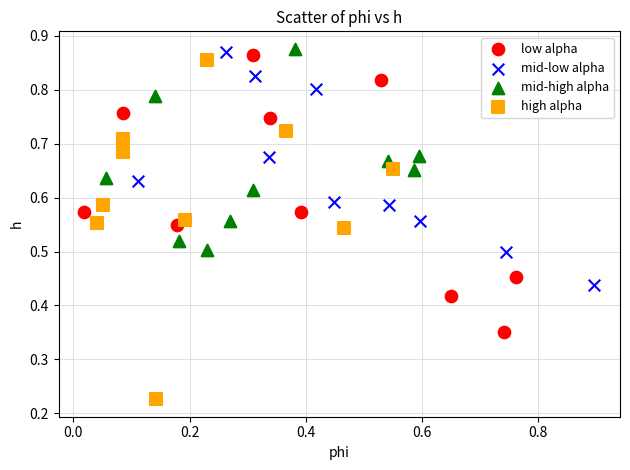

Which series contains the lowest Y value?

high alpha